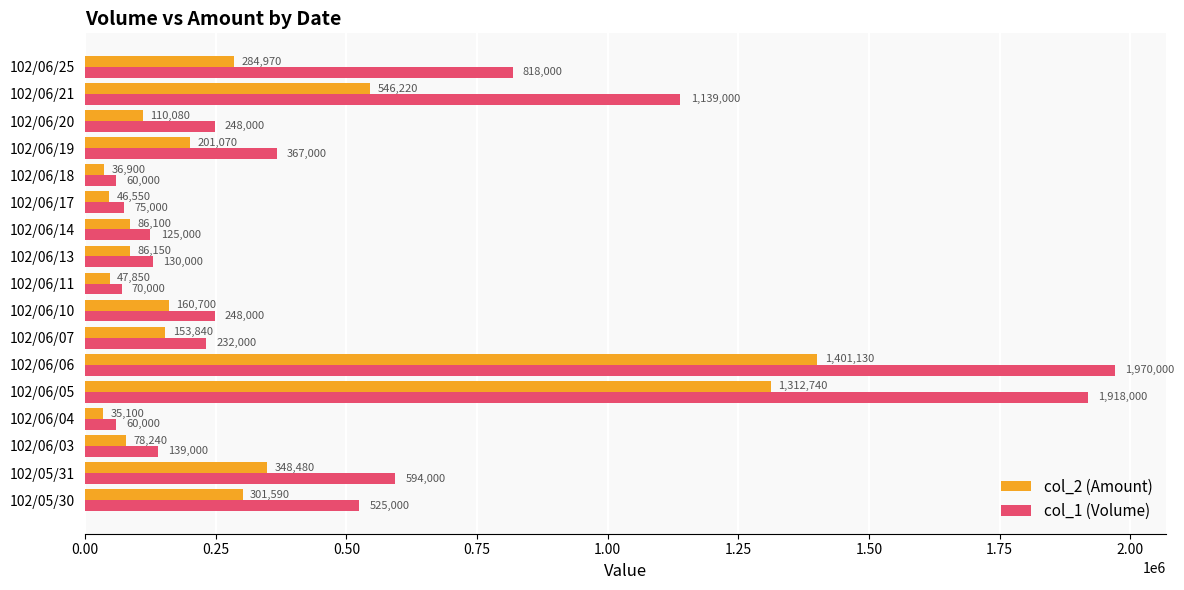

What is the sum of all col_1 (Volume) values?

8718000